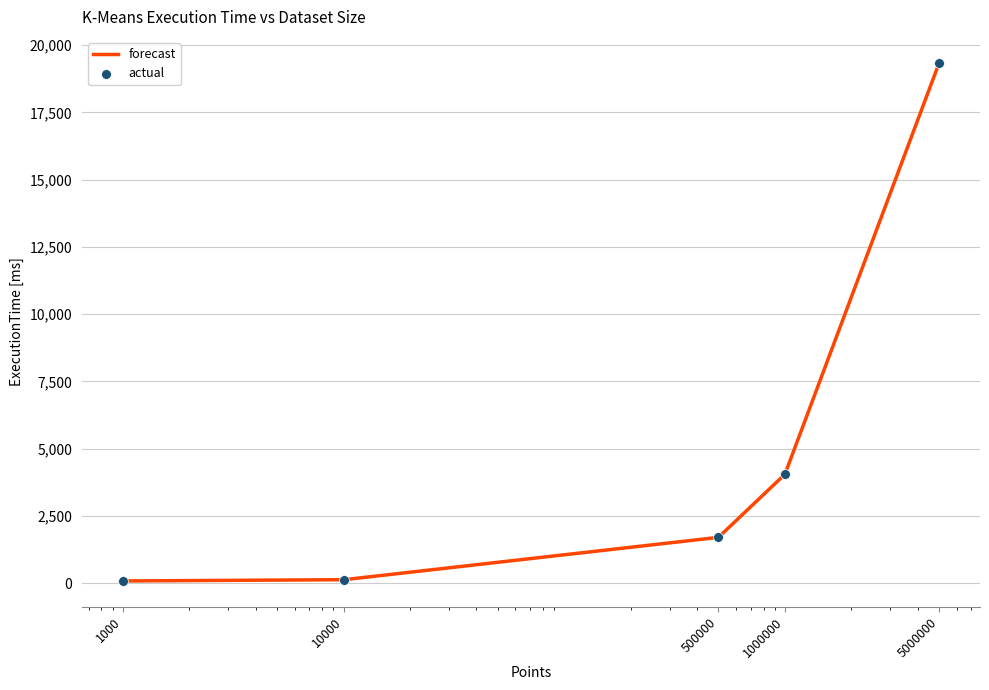

Which has a higher value, 1000000 or 5000000?

5000000